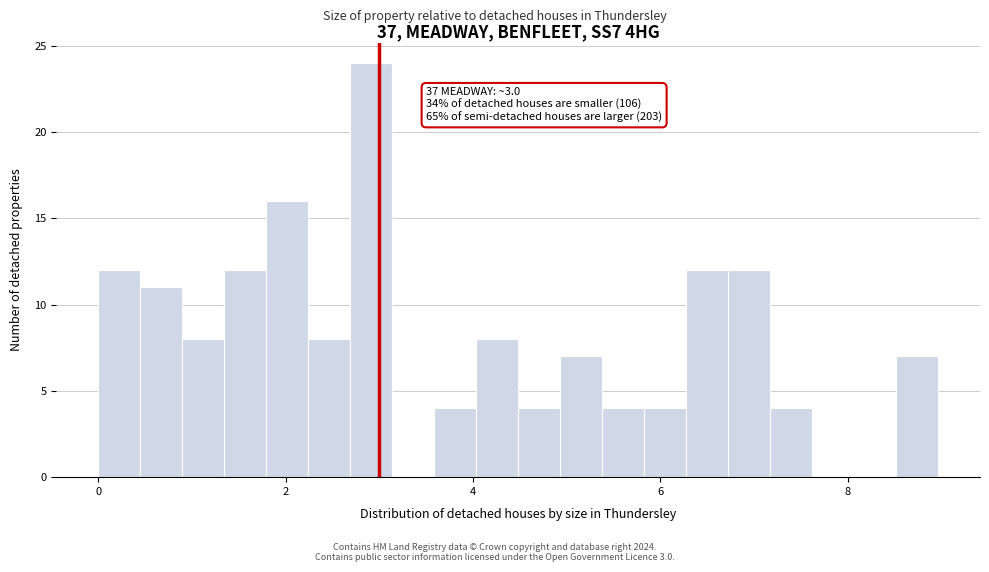

Read against the x-axis, roughly where is the centre of the tallest bar?

3.0